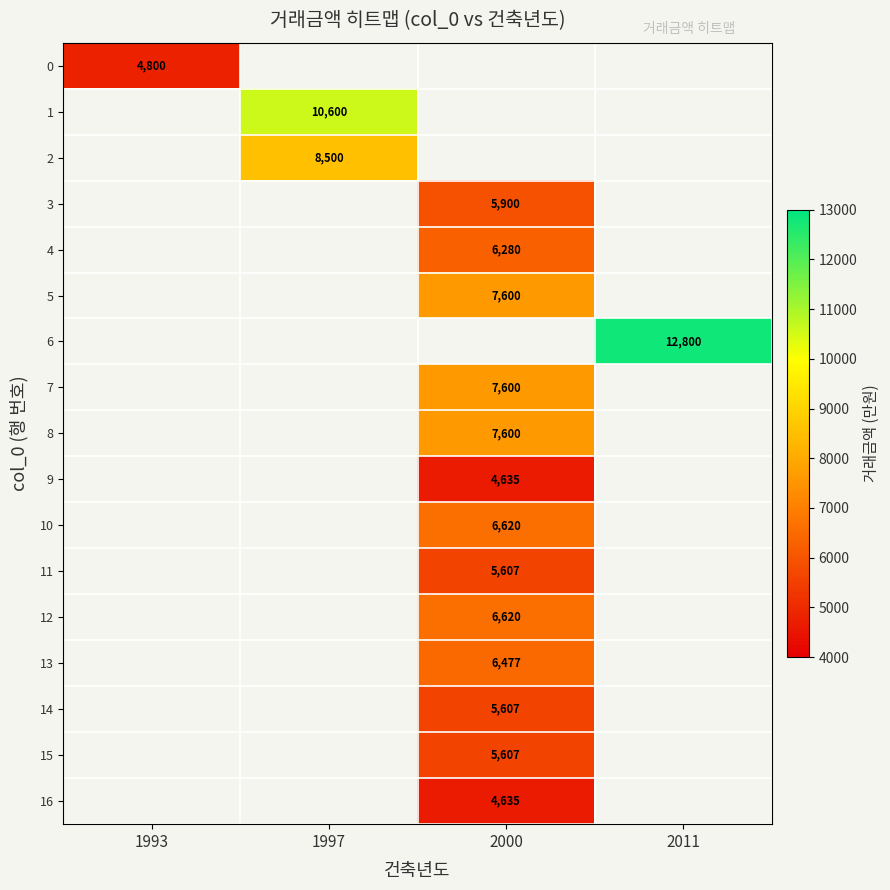

Which label corresponds to the largest value in the chart?

2011